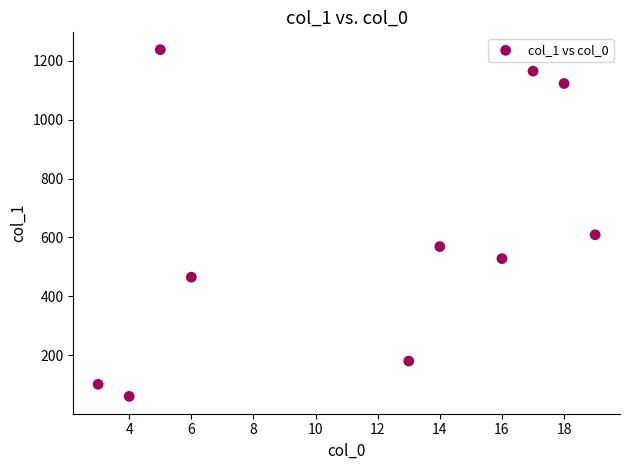

What Y value in the scatter plot is closest to 649?

609